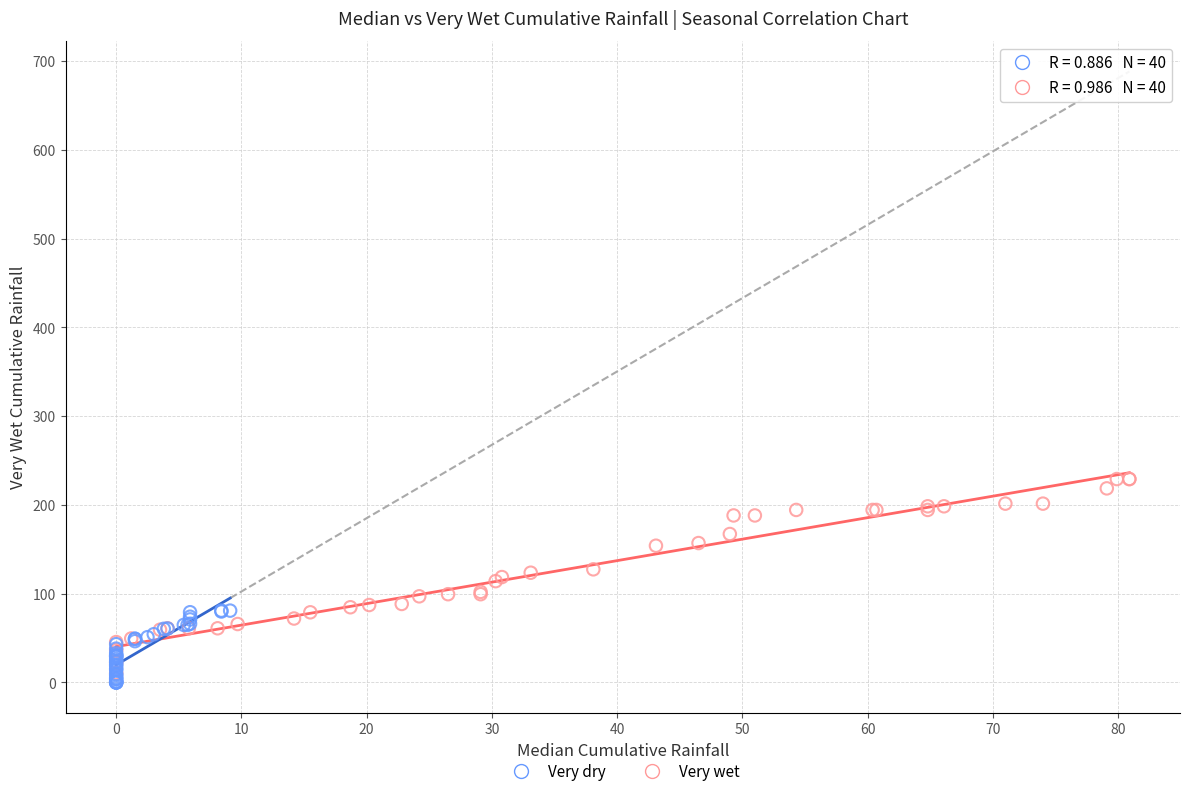

Which series contains the highest Y value?

Very wet